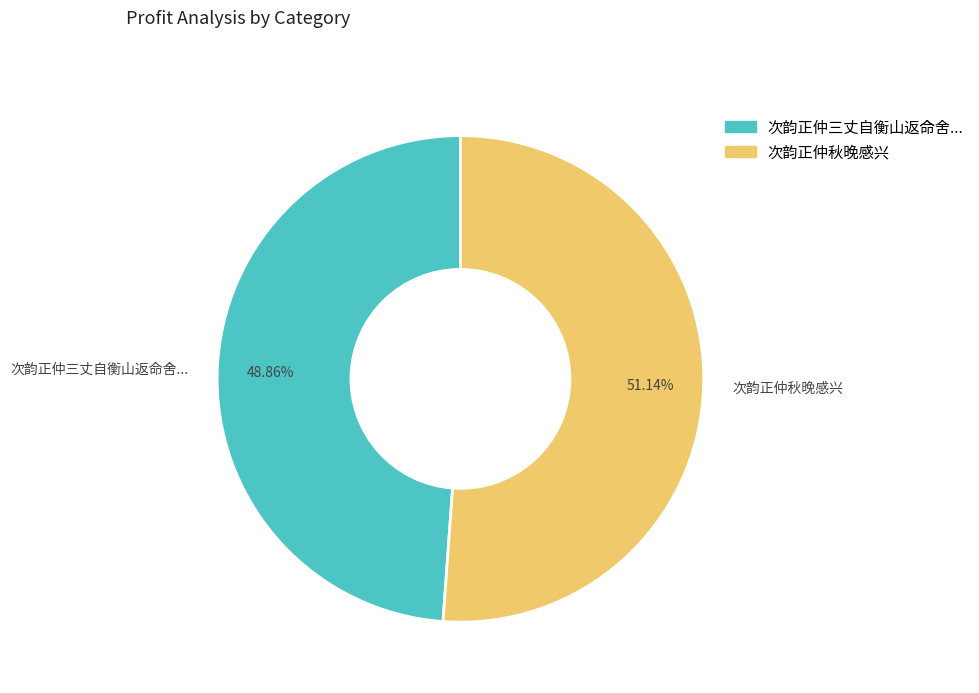

Is there a majority slice in this chart?

Yes